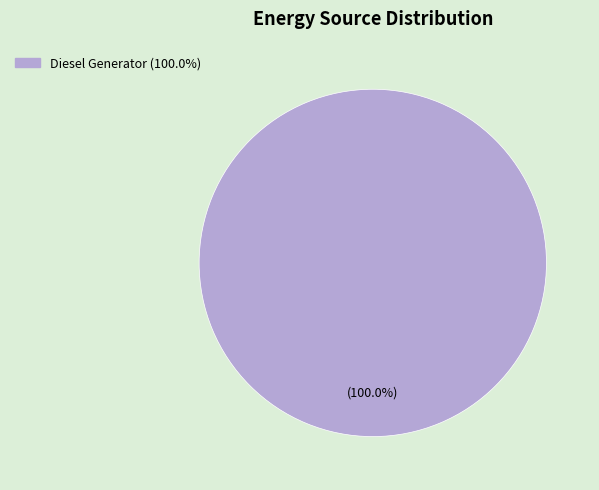

What is the majority slice?

Diesel Generator (100.0%)